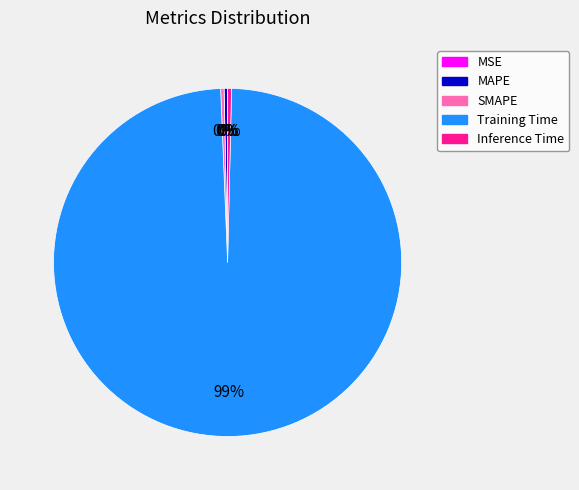

Is there any slice that represents more than half of the pie?

Yes